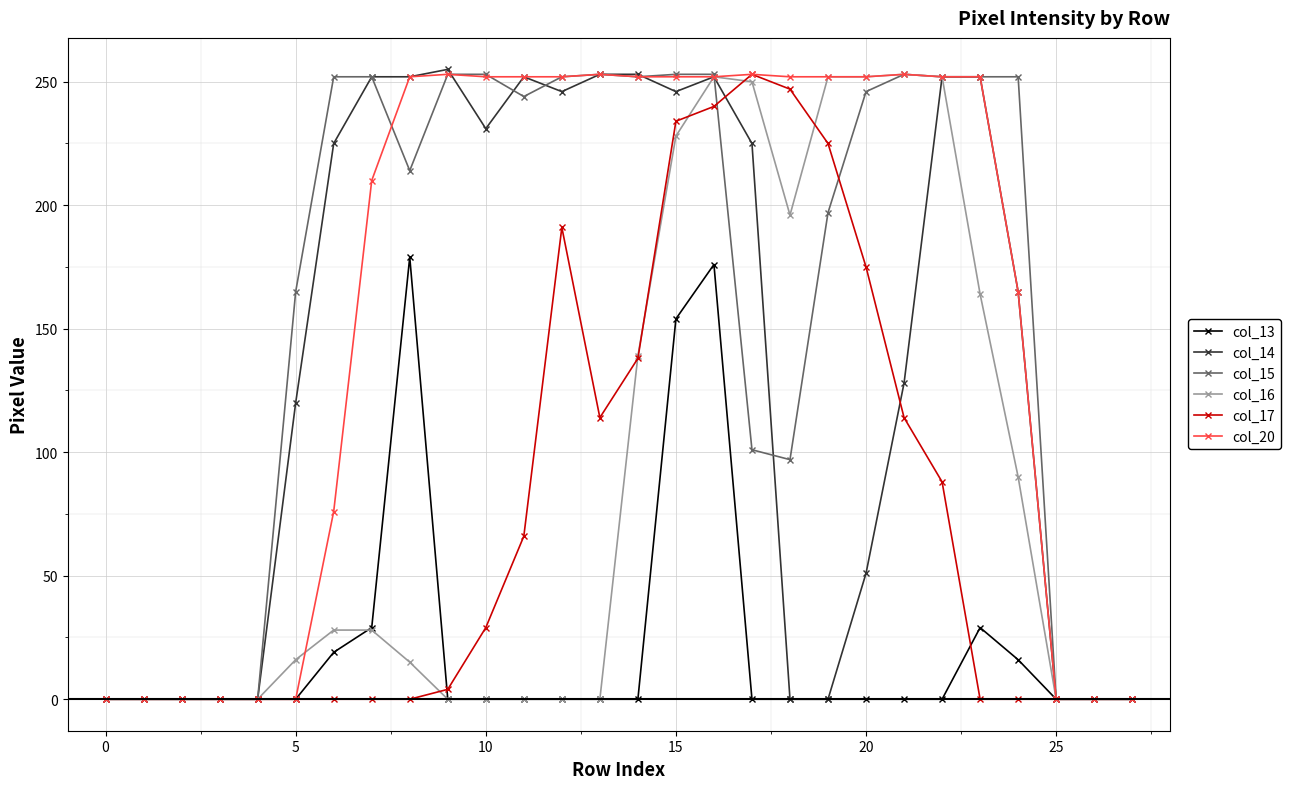

In col_17, how many points are higher than both neighbors (excluding endpoints)?

2